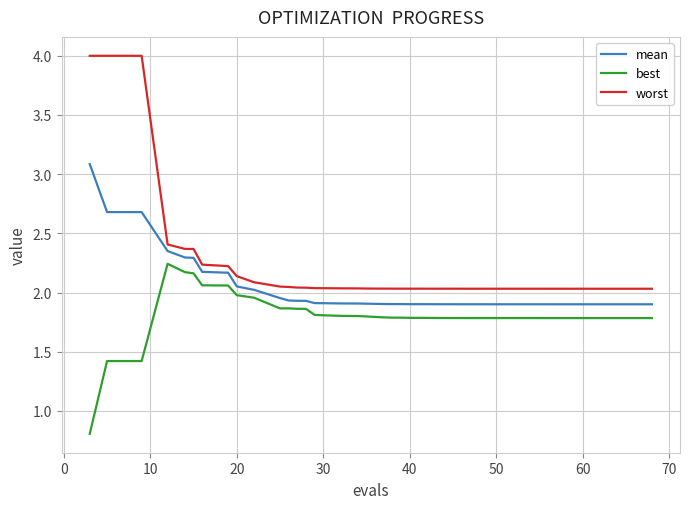

Rank the series by their average value, from lowest to highest.

best, mean, worst